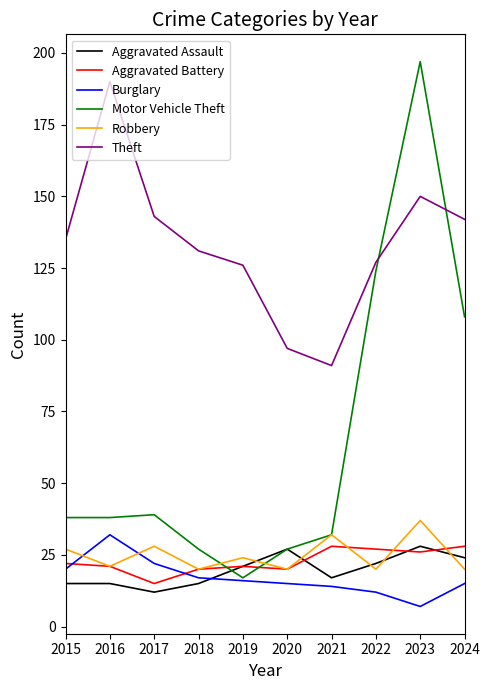

Reading left to right, extract all data points from this chart.

Aggravated Assault: 15	15	12	15	21	27	17	22	28	24
Aggravated Battery: 22	21	15	20	21	20	28	27	26	28
Burglary: 20	32	22	17	16	15	14	12	7	15
Motor Vehicle Theft: 38	38	39	27	17	27	32	124	197	108
Robbery: 27	21	28	20	24	20	32	20	37	20
Theft: 135	190	143	131	126	97	91	127	150	142